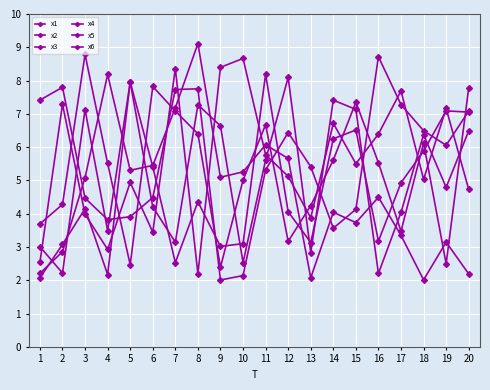

How many lines are shown in the chart?

6